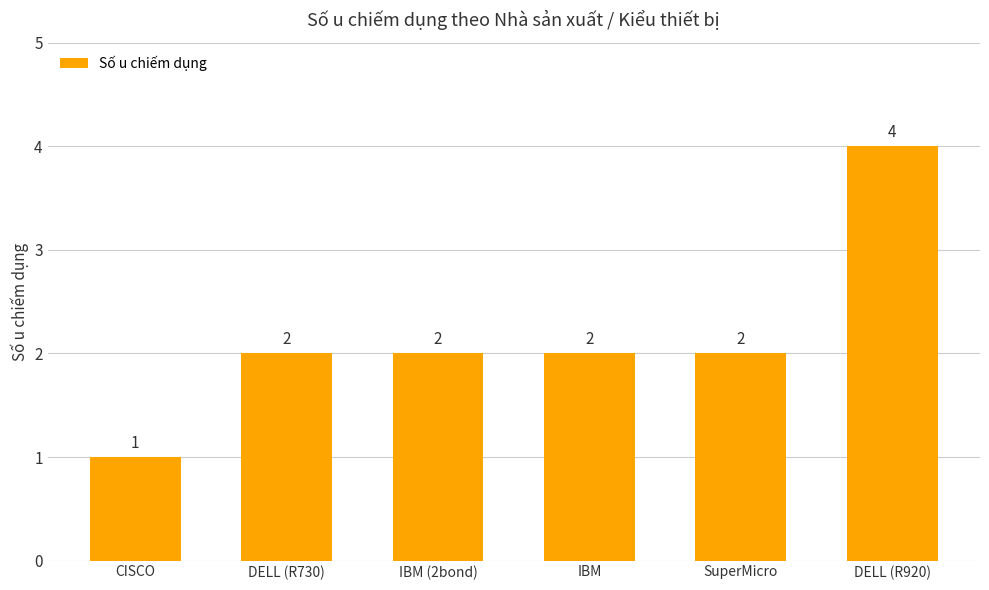

Which has a higher value, IBM or DELL (R920)?

DELL (R920)